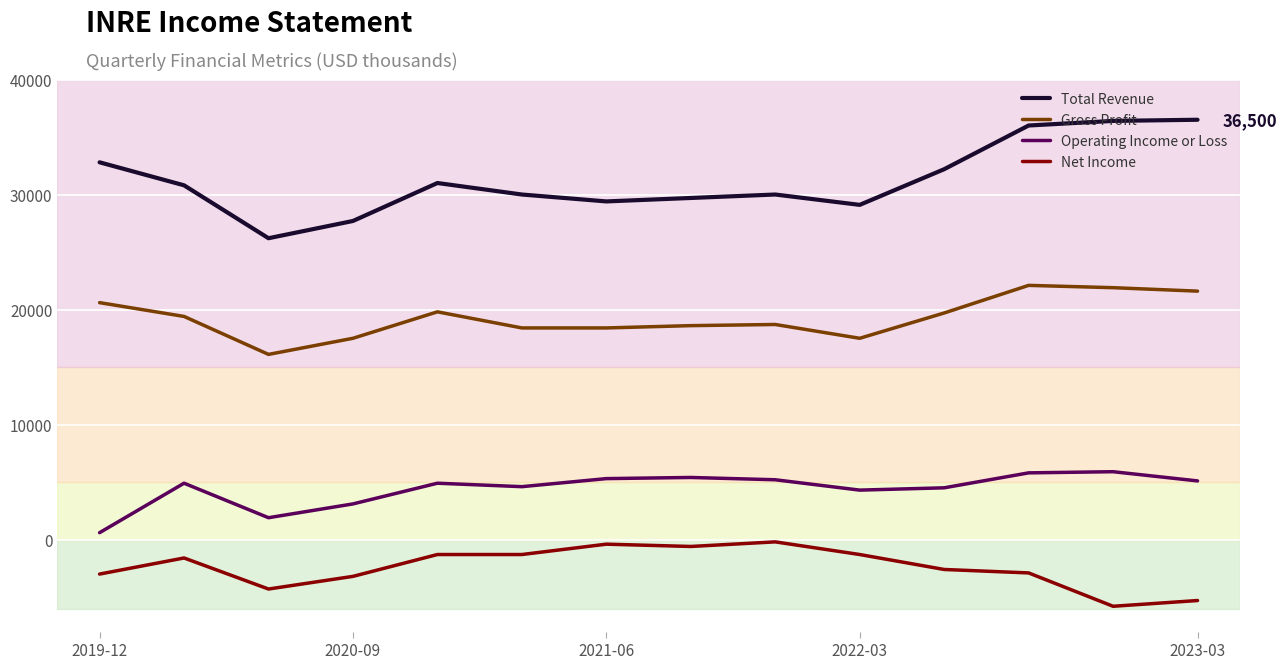

What is the smallest value displayed?

-5800